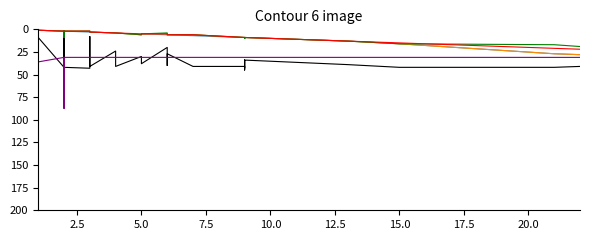

The value of SPC_SPACE at 17.5 is 13. True or false?

False